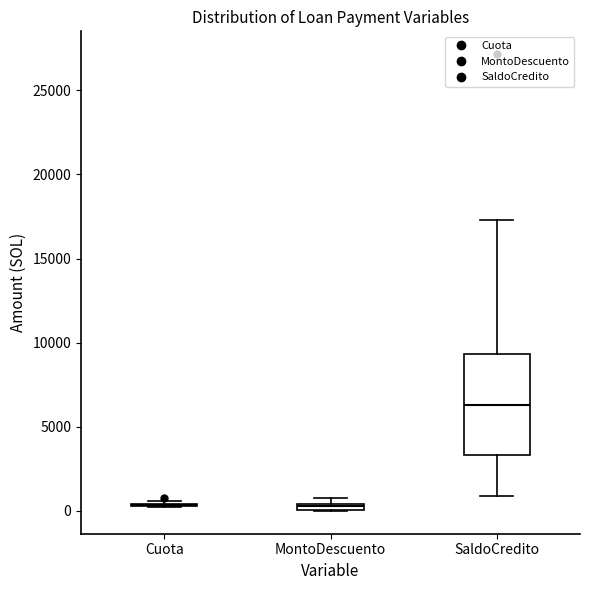

Comparing the boxes themselves (not the whiskers), which one is the tallest?

SaldoCredito